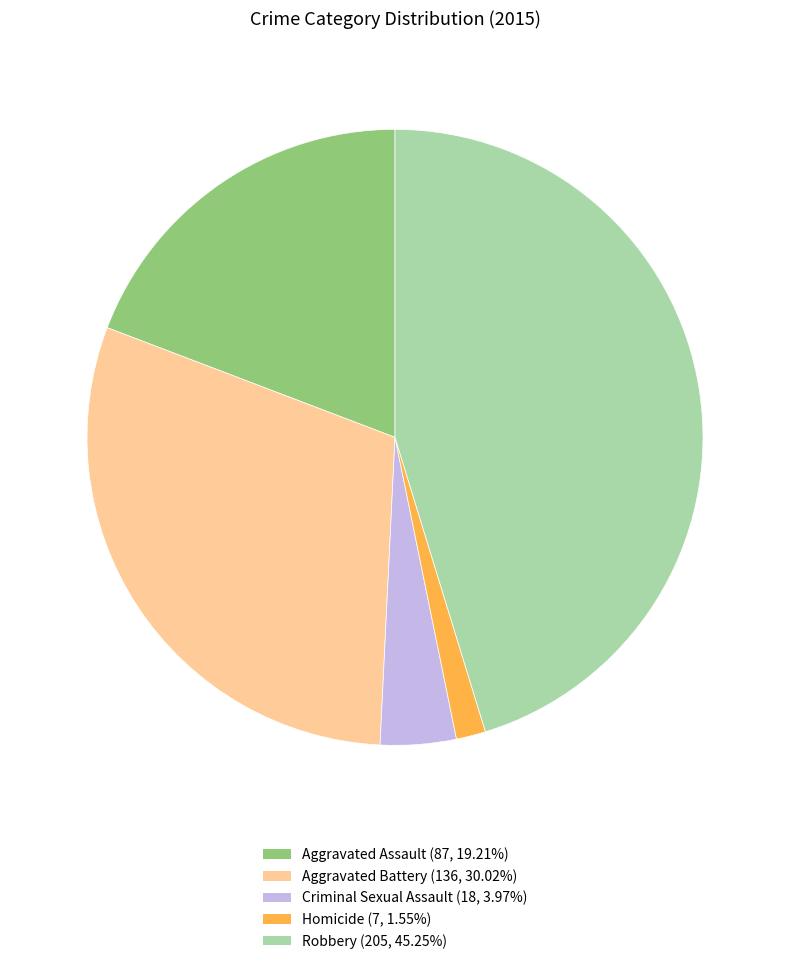

Which category has the biggest portion of the pie?

Robbery